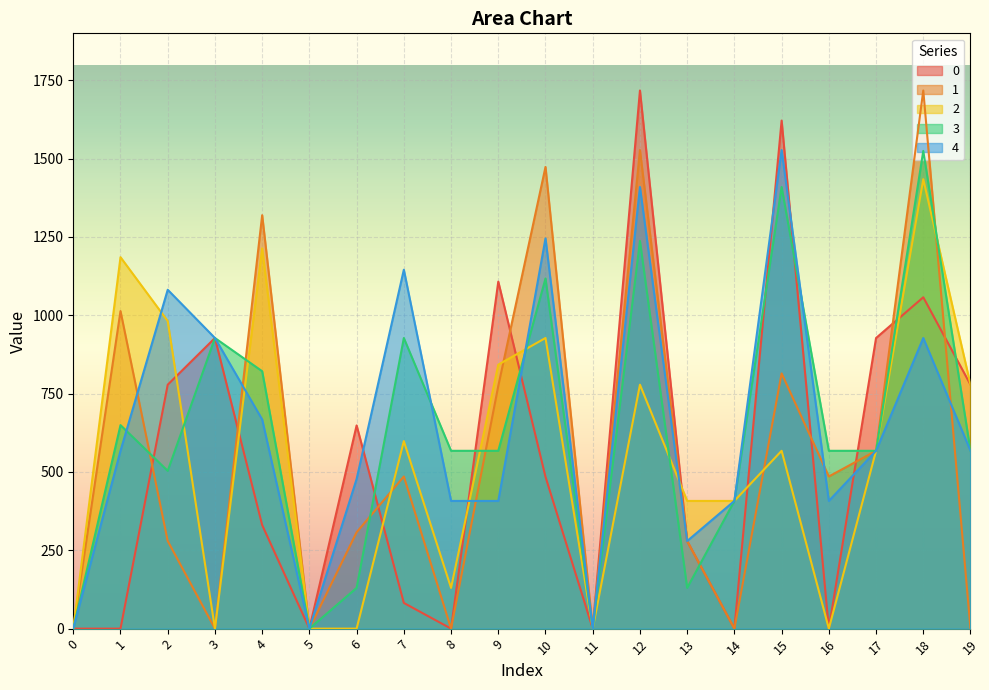

True or false: 4 has more than 2 points higher than both neighbors.

True